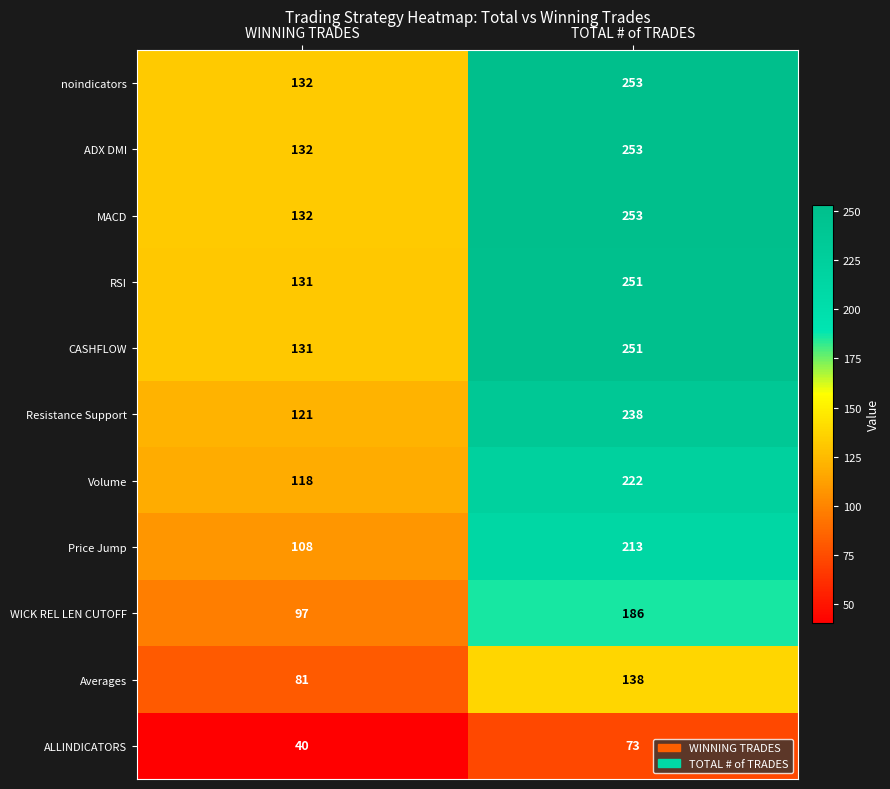

Rank the categories by CASHFLOW value from highest to lowest.

TOTAL # of TRADES, WINNING TRADES